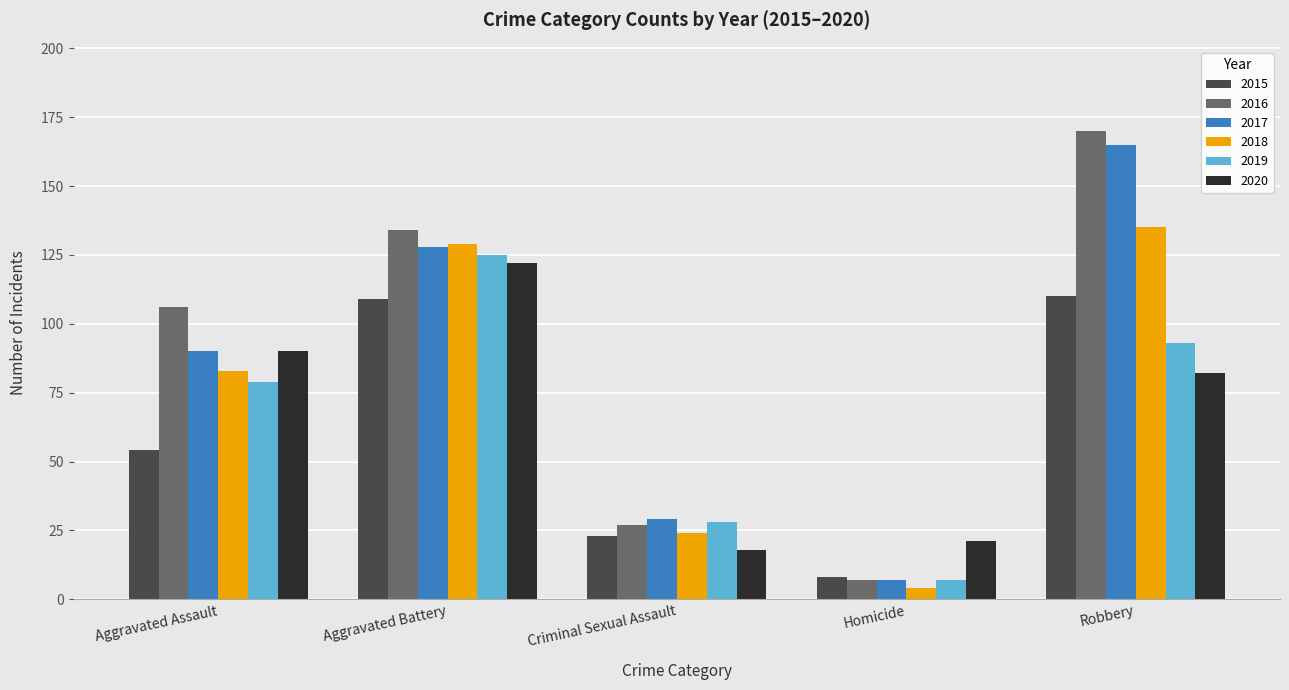

Rank the categories by 2020 value from lowest to highest.

Criminal Sexual Assault, Homicide, Robbery, Aggravated Assault, Aggravated Battery